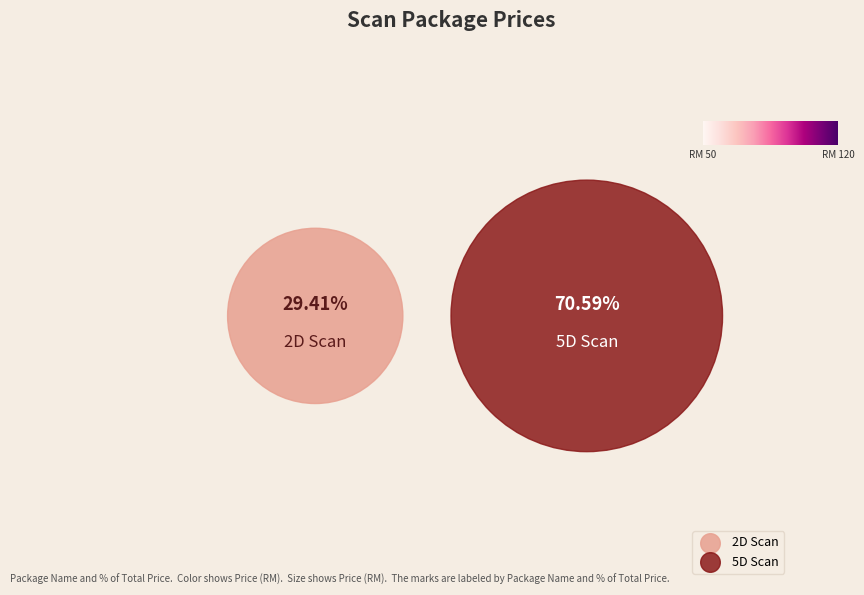

How many slices are in this pie chart?

2